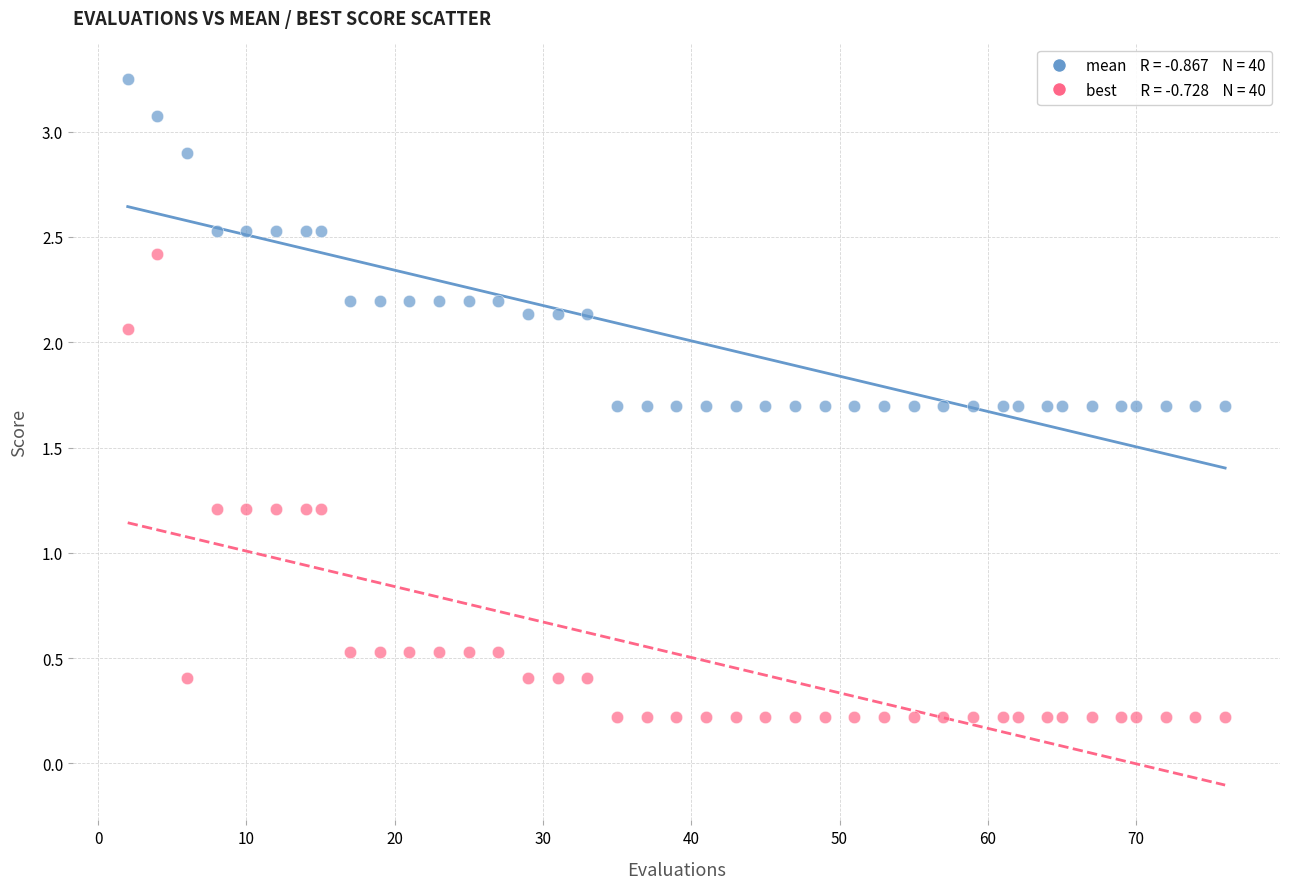

Across all data points, what is the range of Y values (max minus min)?

3.0